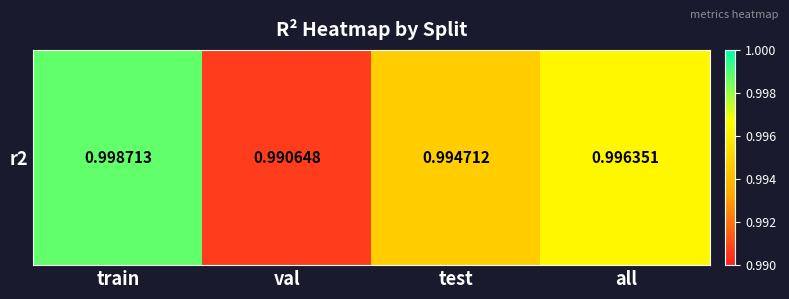

The value at test is 0.7. True or false?

False